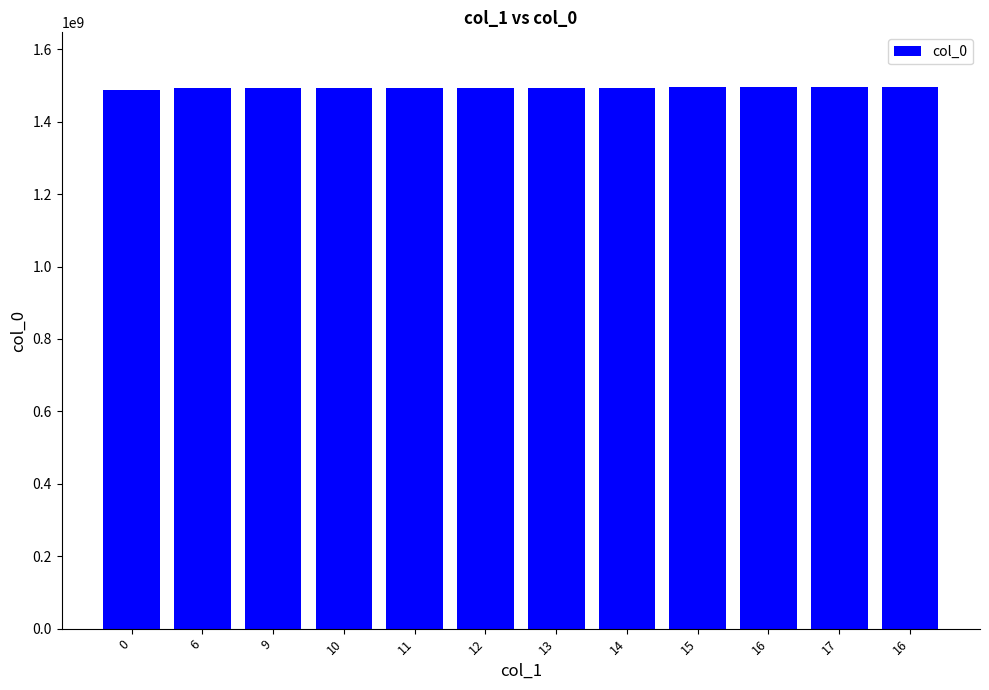

How many categories are shown in the chart?

12